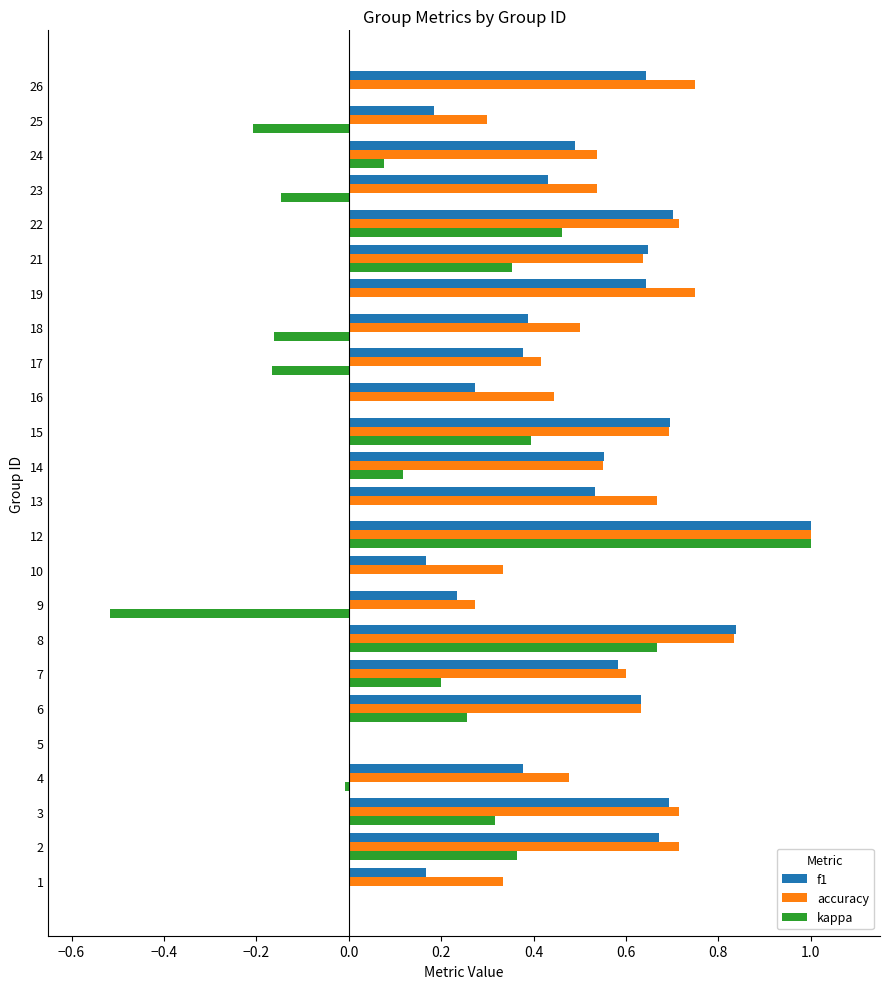

At which category is the sum across all series the highest?

12